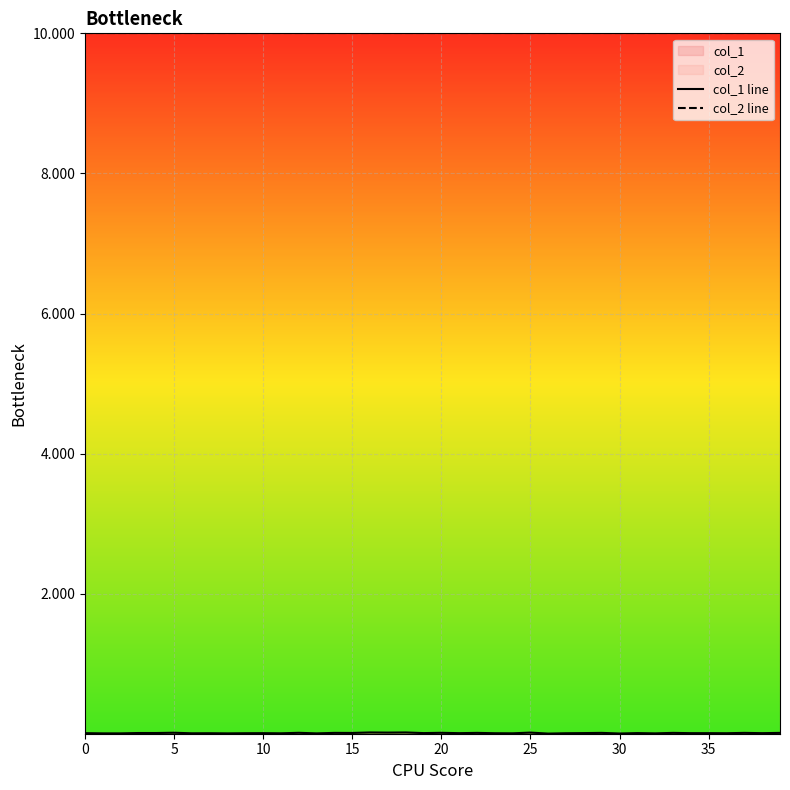

What is the label of the 30th point from the left?

29